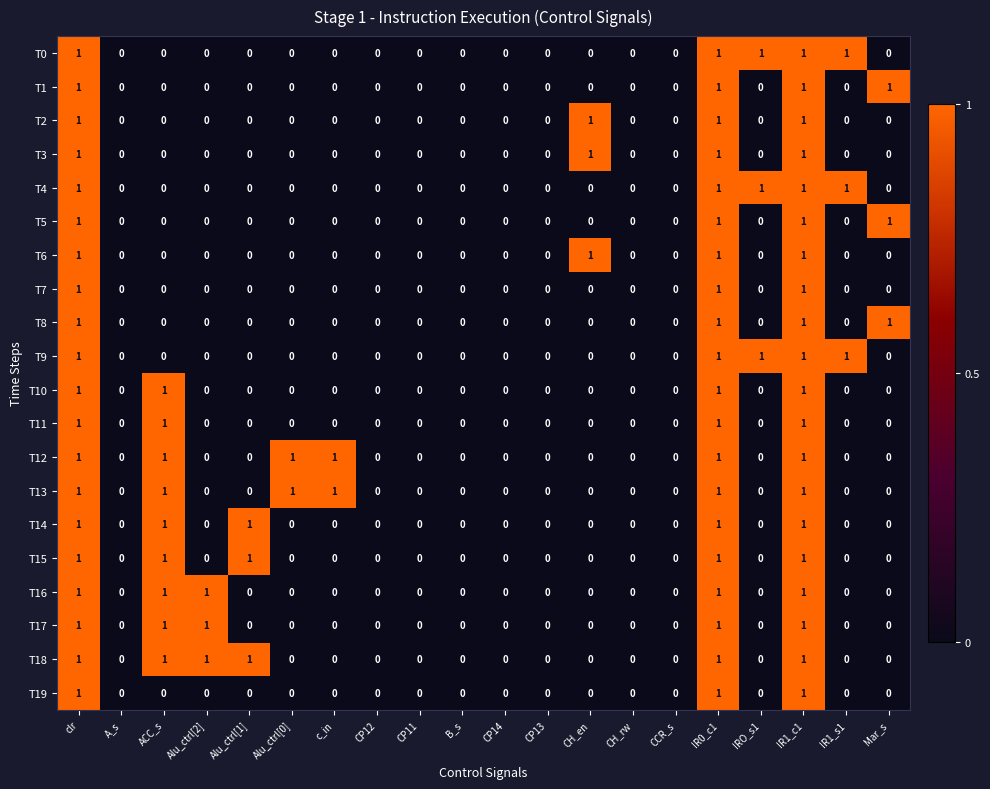

True or false: T5 has a value of -1 at IRO_s1.

False